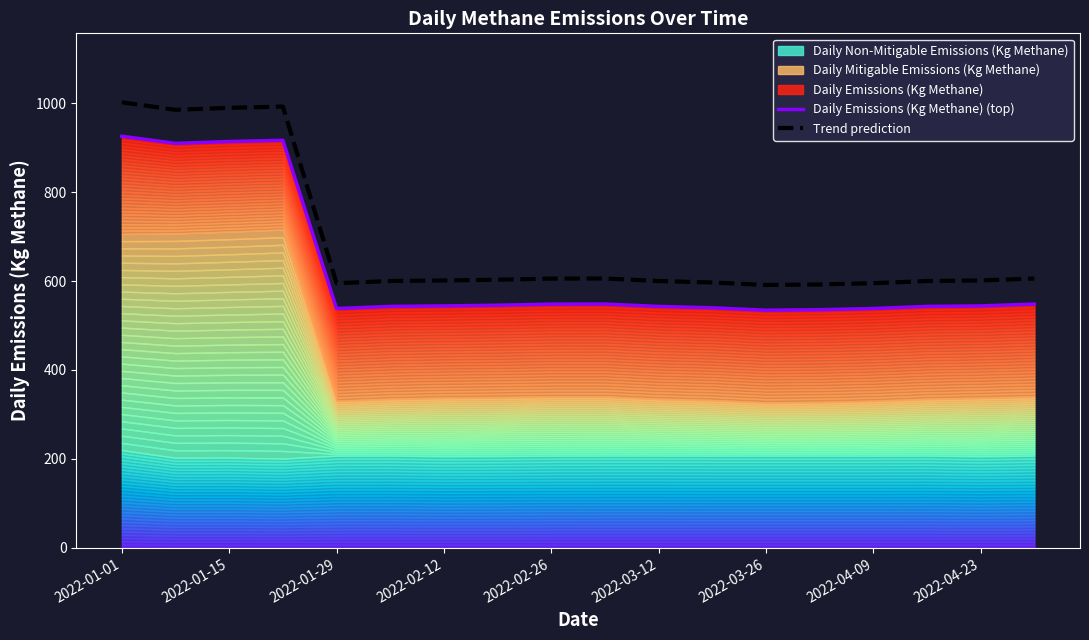

True or false: Trend prediction has a value of 591.1 at 2022-03-26.

True